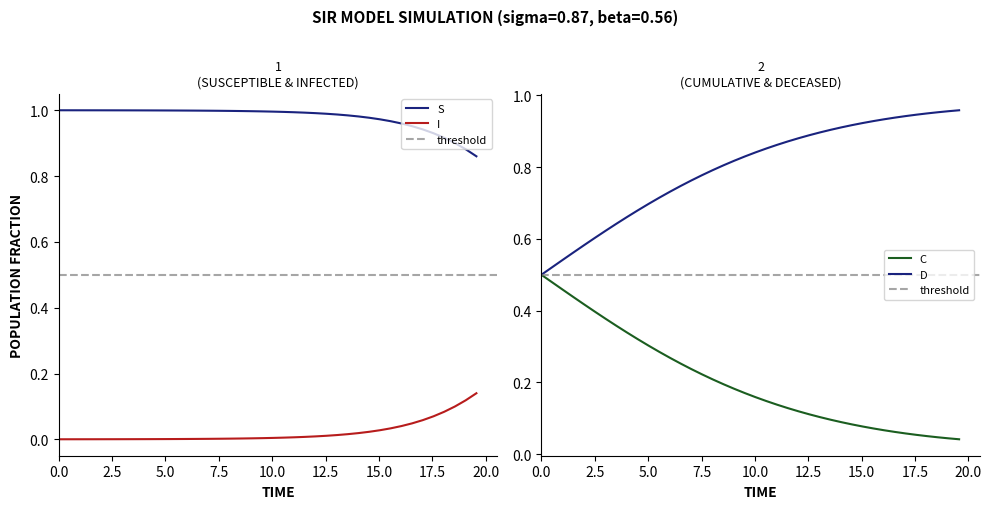

How many lines are shown in the chart?

4